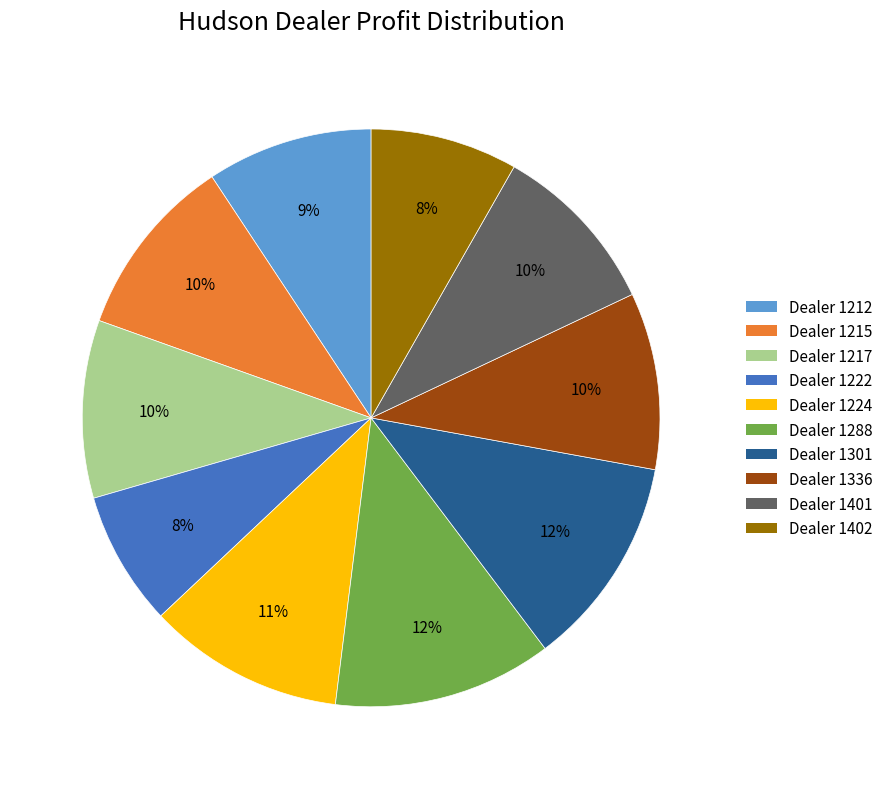

Which has a higher value, Dealer 1401 or Dealer 1224?

Dealer 1224